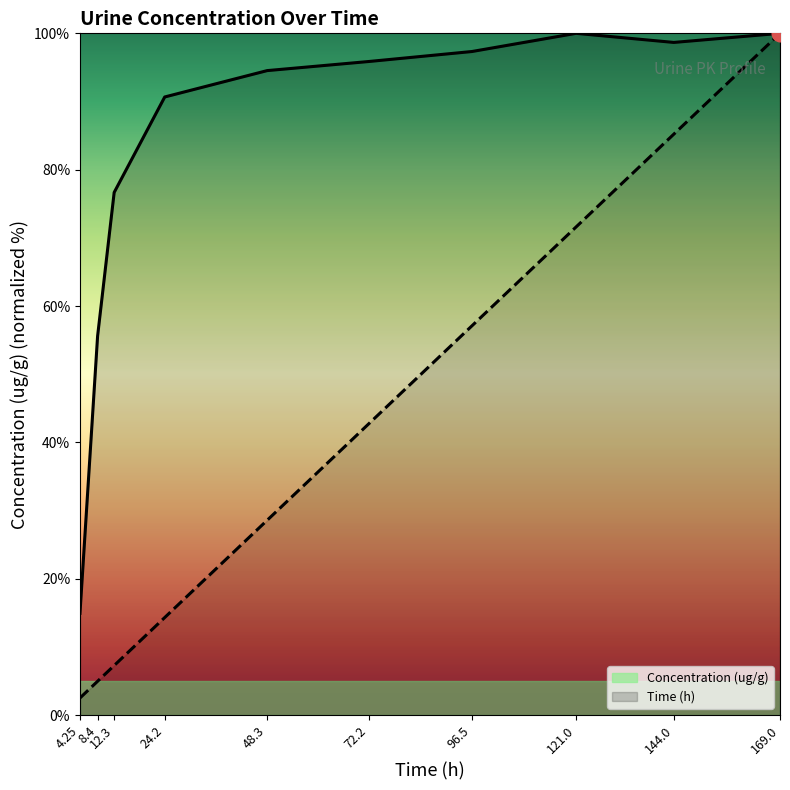

What is the average value of the Time_h series?

41.4